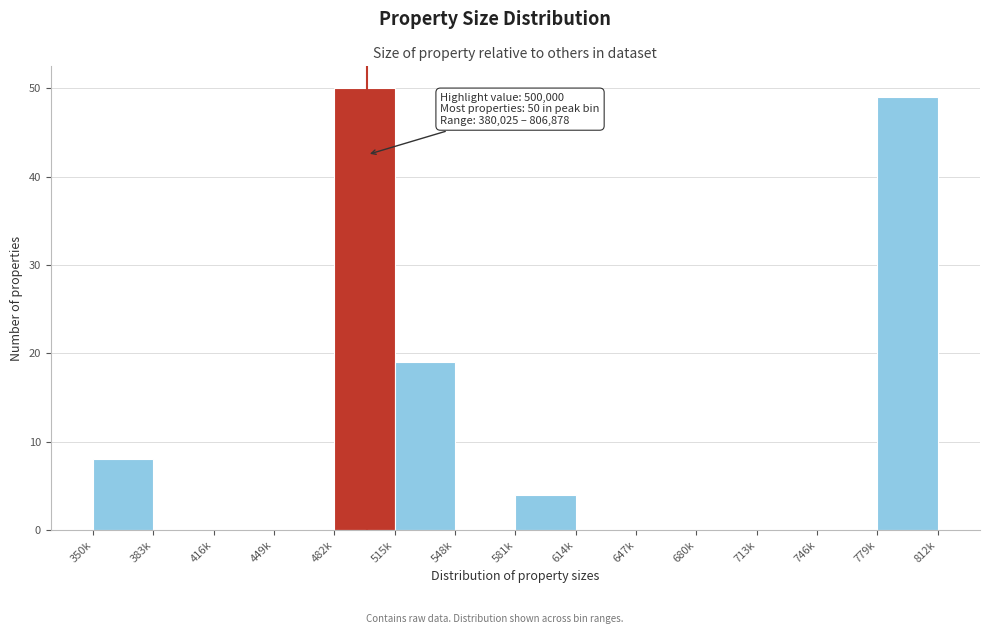

Reading left to right, transcribe all the data shown in this chart.

350k=8	383k=0	416k=0	449k=0	482k=50	515k=19	548k=0	581k=4	614k=0	647k=0	680k=0	713k=0	746k=0	779k=49